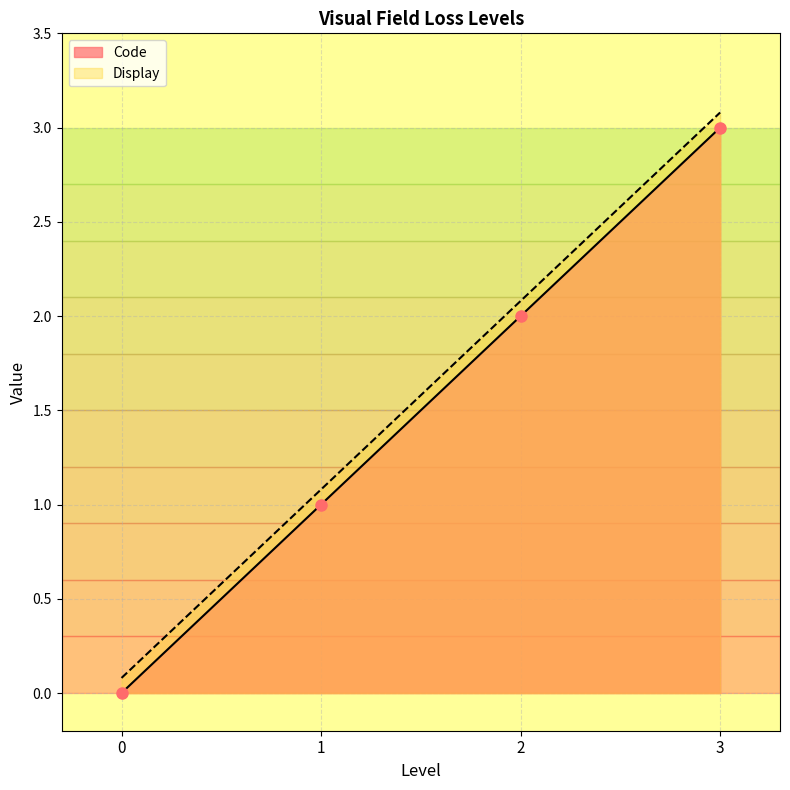

Which series has the largest range (max minus min)?

Code